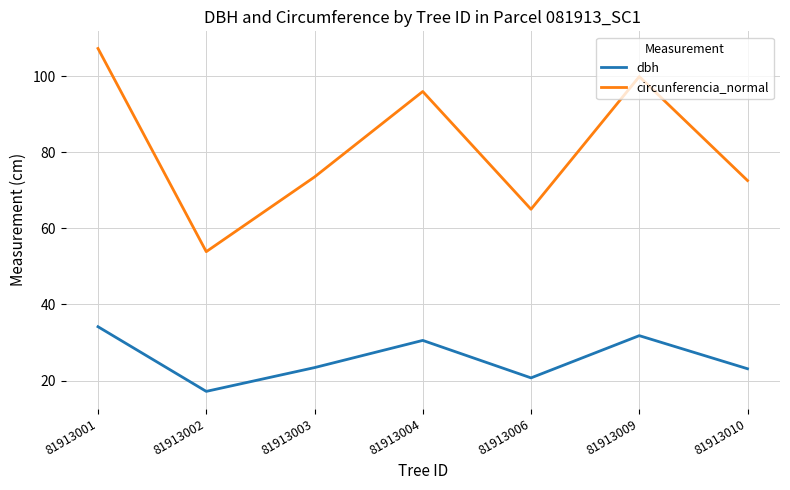

At how many categories does at least one series exceed 106?

1